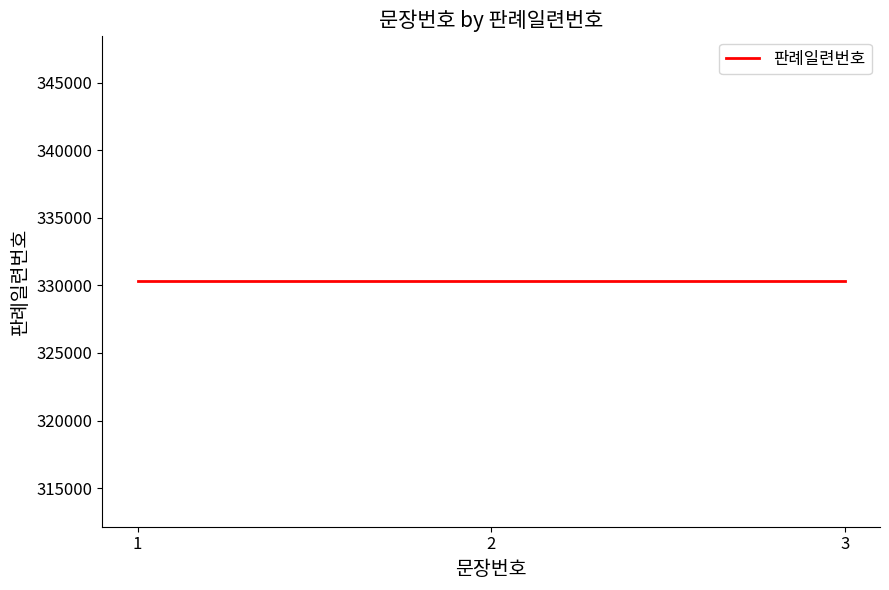

What is the difference between the maximum and minimum values?

2